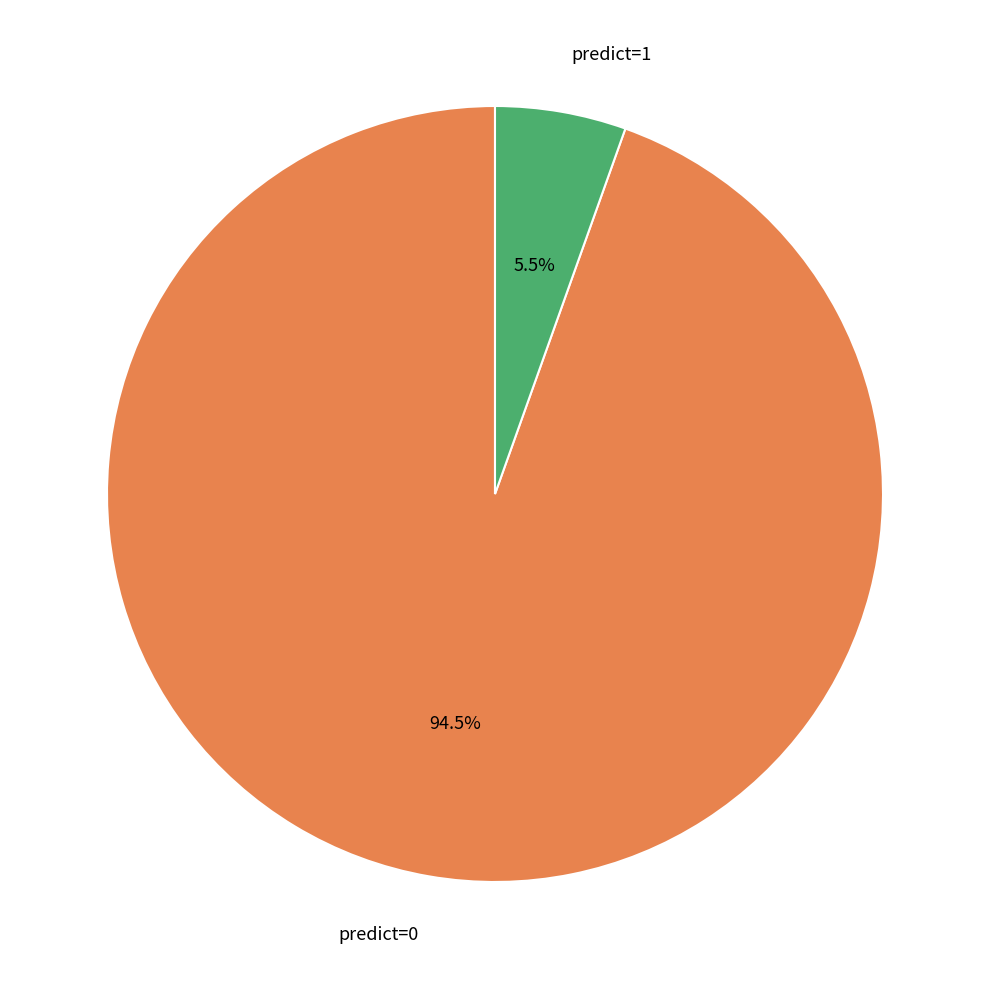

Is there a majority slice in this chart?

Yes